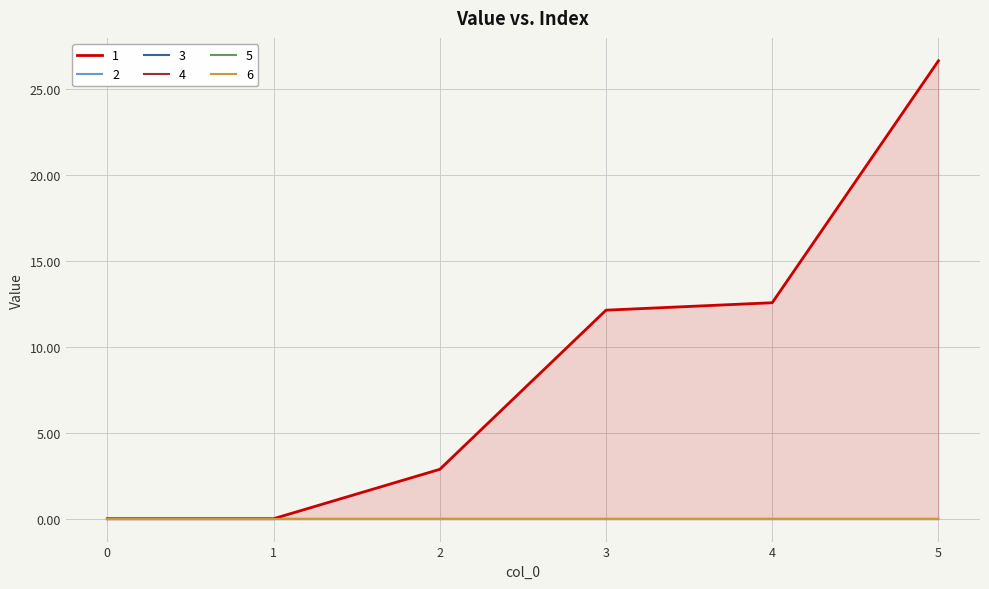

Reading left to right, list all the values displayed in this chart.

1: 0.0	0.0	2.9	12.1	12.6	26.7
2: 0.0	0.0	0.0	0.0	0.0	0.0
3: 0.0	0.0	0.0	0.0	0.0	0.0
4: 0.0	0.0	0.0	0.0	0.0	0.0
5: 0.0	0.0	0.0	0.0	0.0	0.0
6: 0.0	0.0	0.0	0.0	0.0	0.0